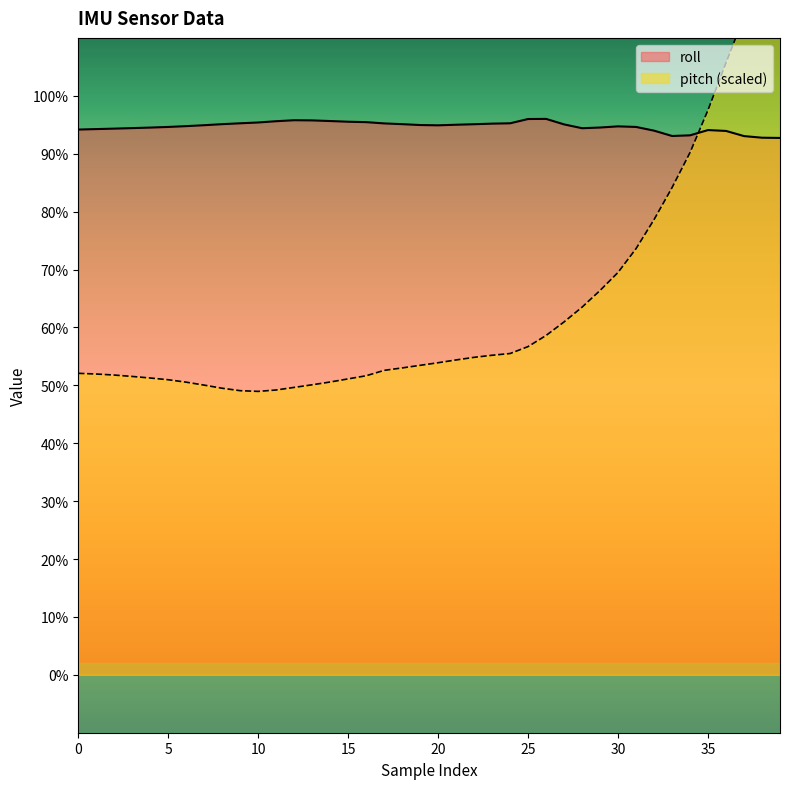

True or false: pitch and roll intersect in this chart.

True